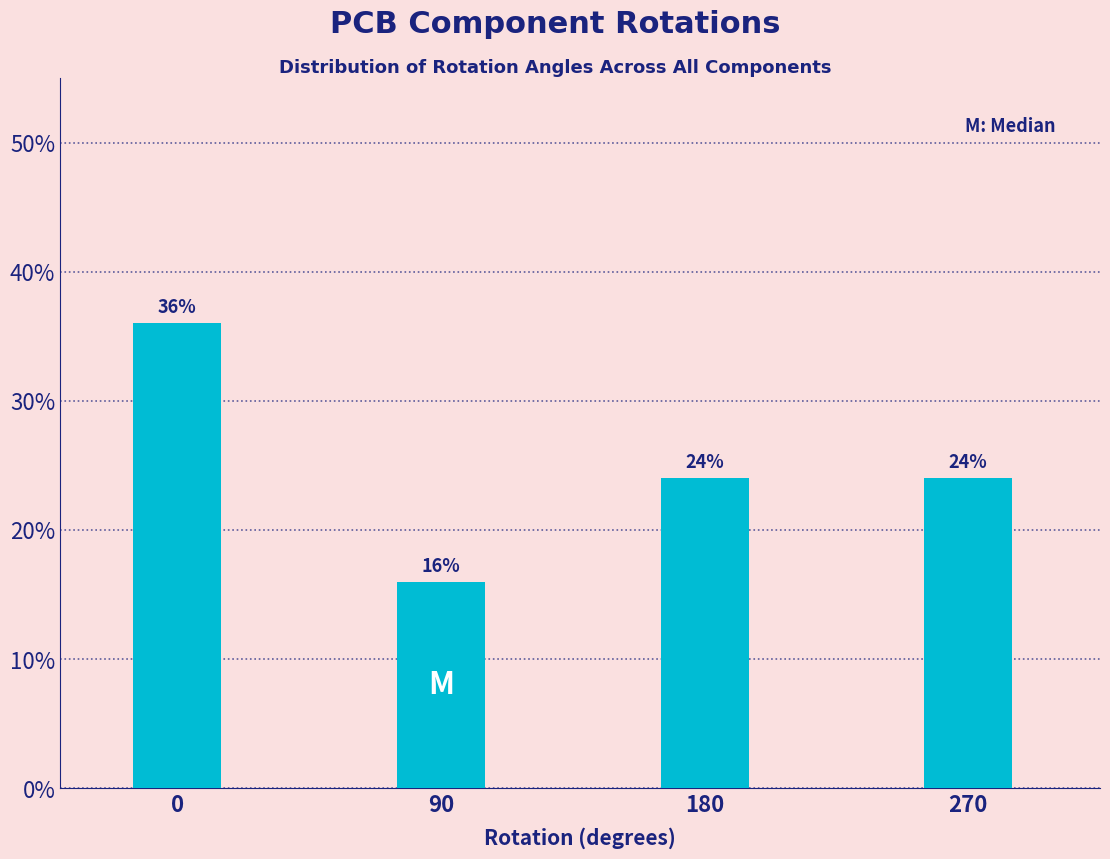

Reading left to right, transcribe all the data shown in this chart.

36	16	24	24